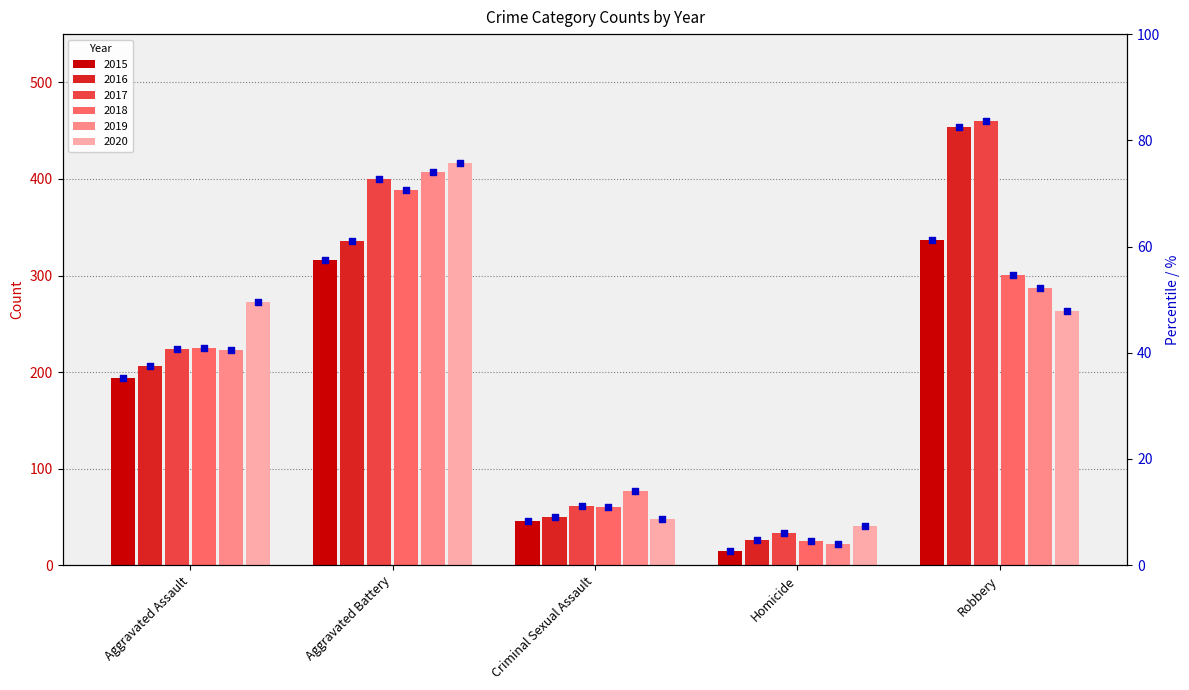

Which has a higher value, Homicide or Robbery?

Robbery